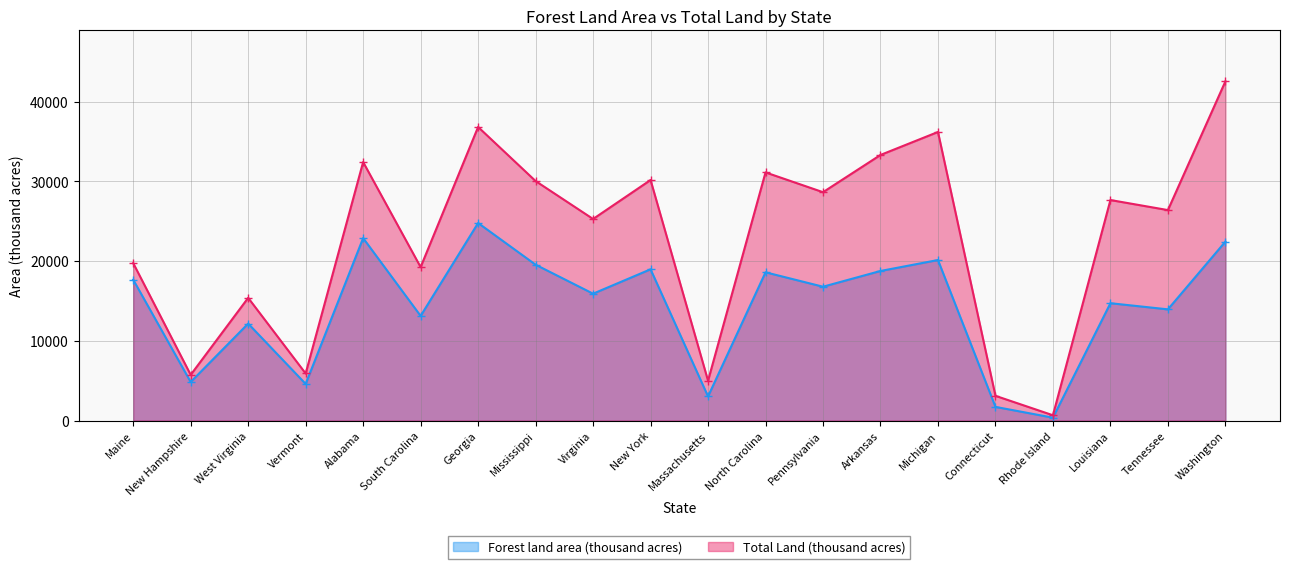

At New York, list the series in order from largest to smallest.

Total Land (thousand acres), Forest land area (thousand acres)